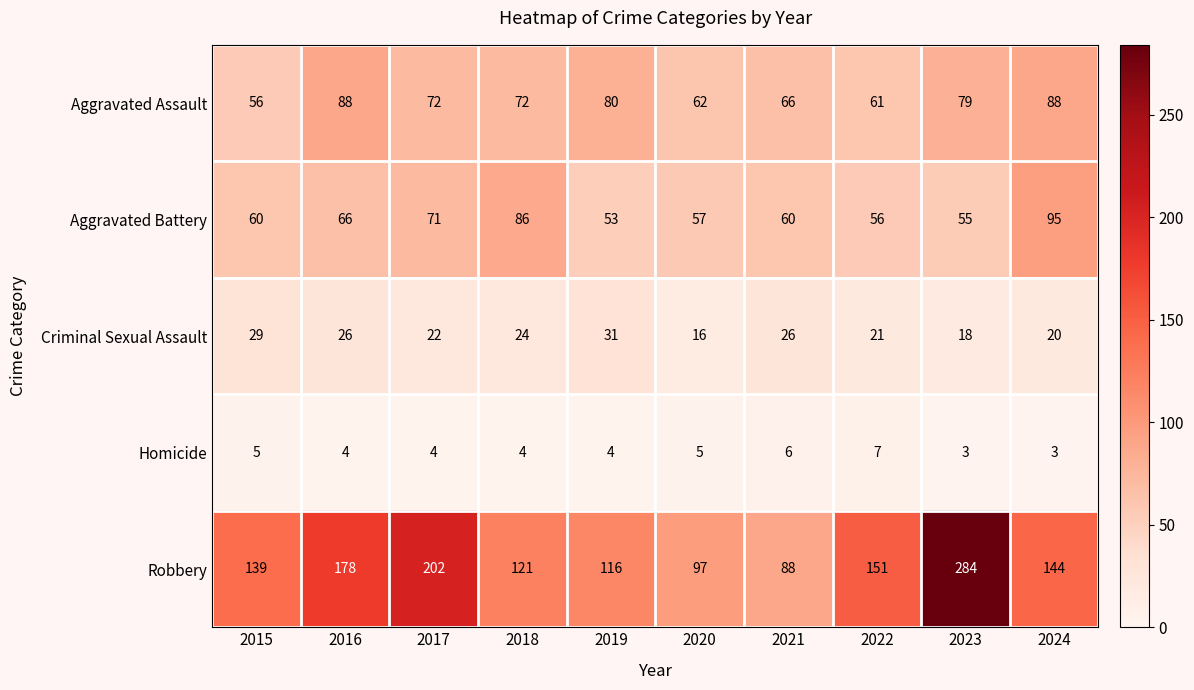

At which category is the sum across all series the highest?

2023